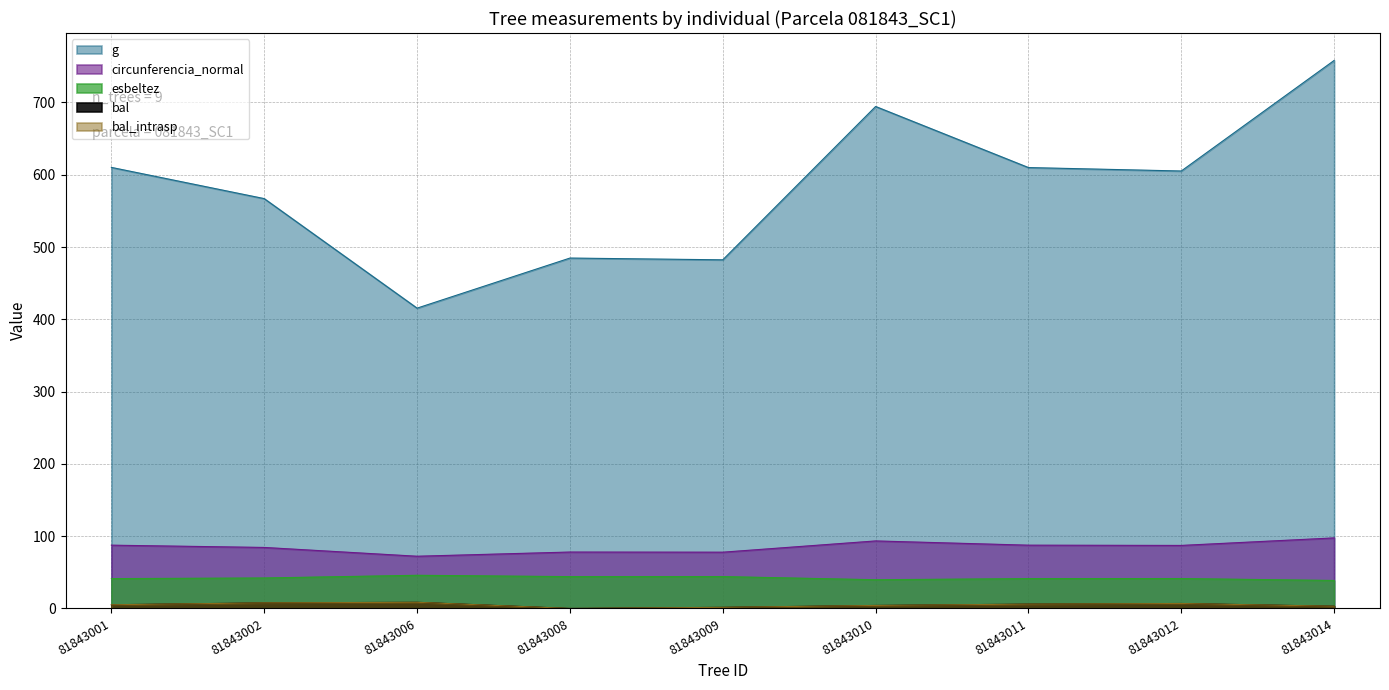

Is it true that g equals 285.1 at 81843008?

False